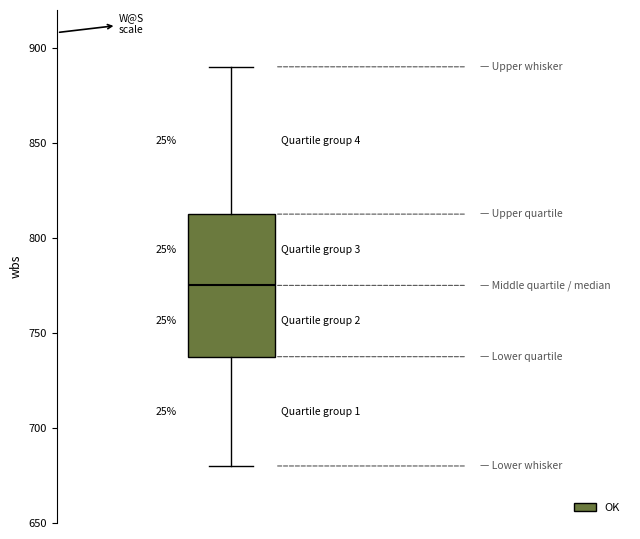

Where is the upper edge of the box on the y-axis? The values are not printed on the chart, so give them approximately, as read against the axis.

815